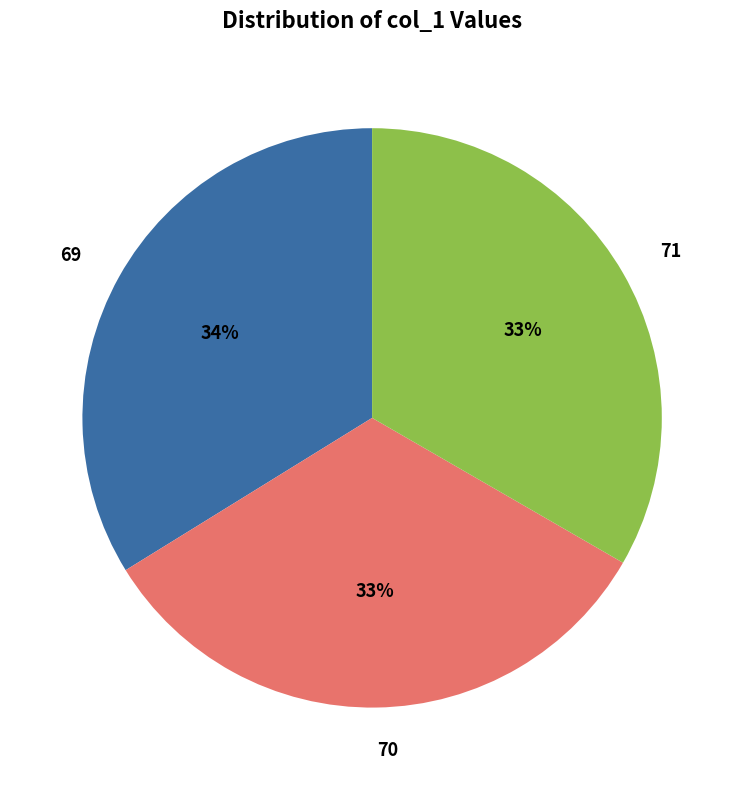

To the nearest percent, what percentage of the pie is 69?

34%